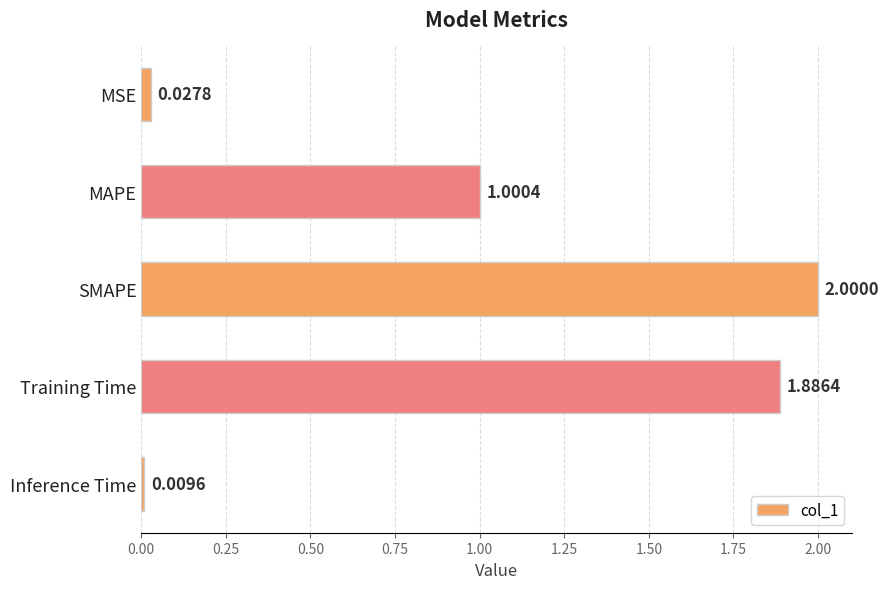

How many bars are there in total?

5